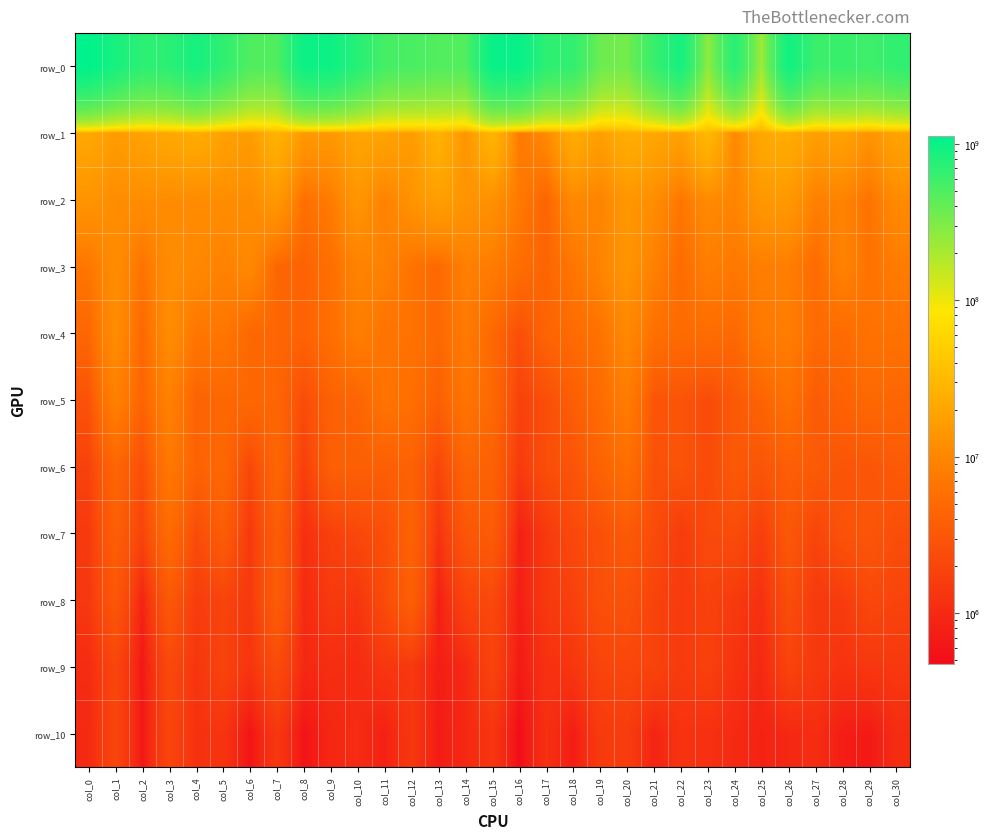

What is the approximate value of row_8 at col_30?

1904902.6